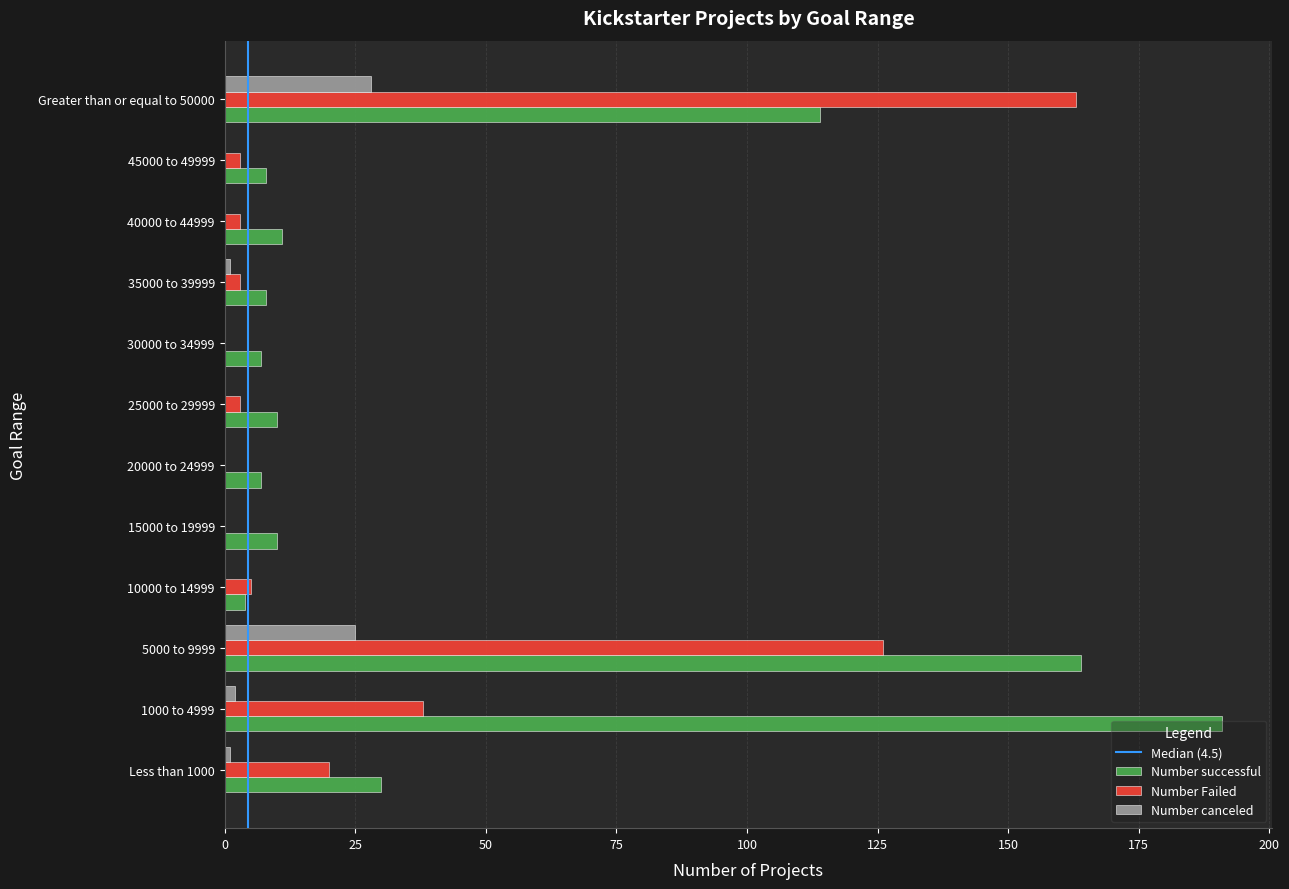

Between 1000 to 4999 and 15000 to 19999, which series saw the biggest shift?

Number successful